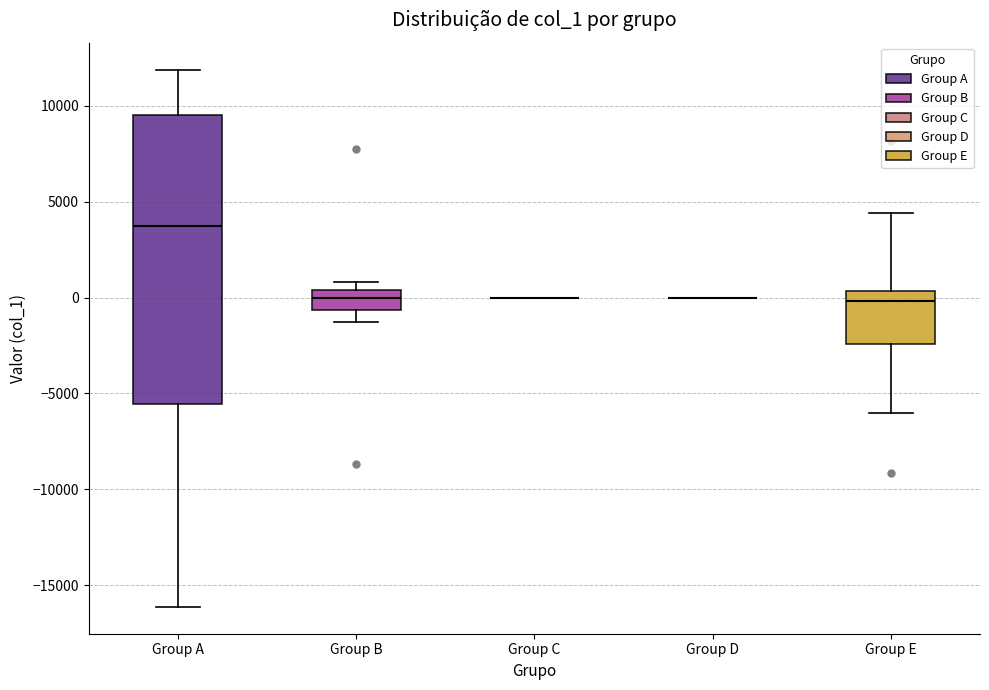

Which box is the tallest, from its lower edge to its upper edge?

Group A